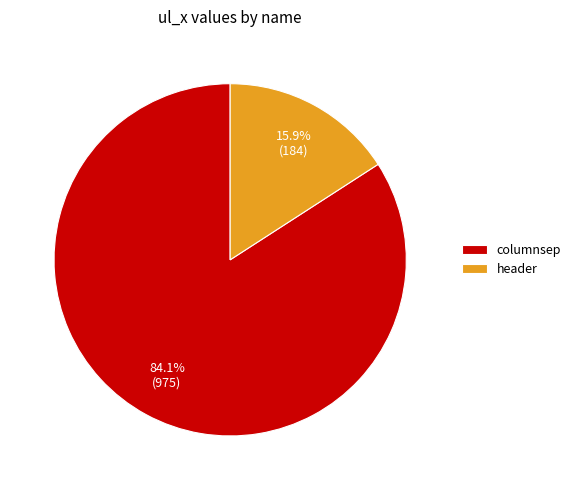

Is it true that header is 16% of the pie?

True